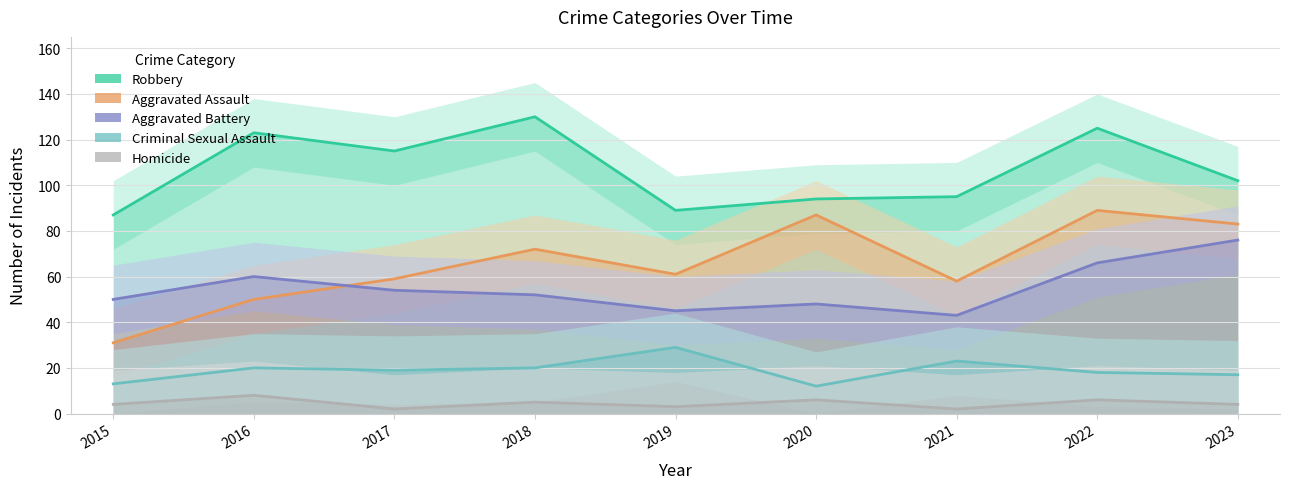

What are all the series names shown in the legend?

Robbery, Aggravated Assault, Aggravated Battery, Criminal Sexual Assault, Homicide